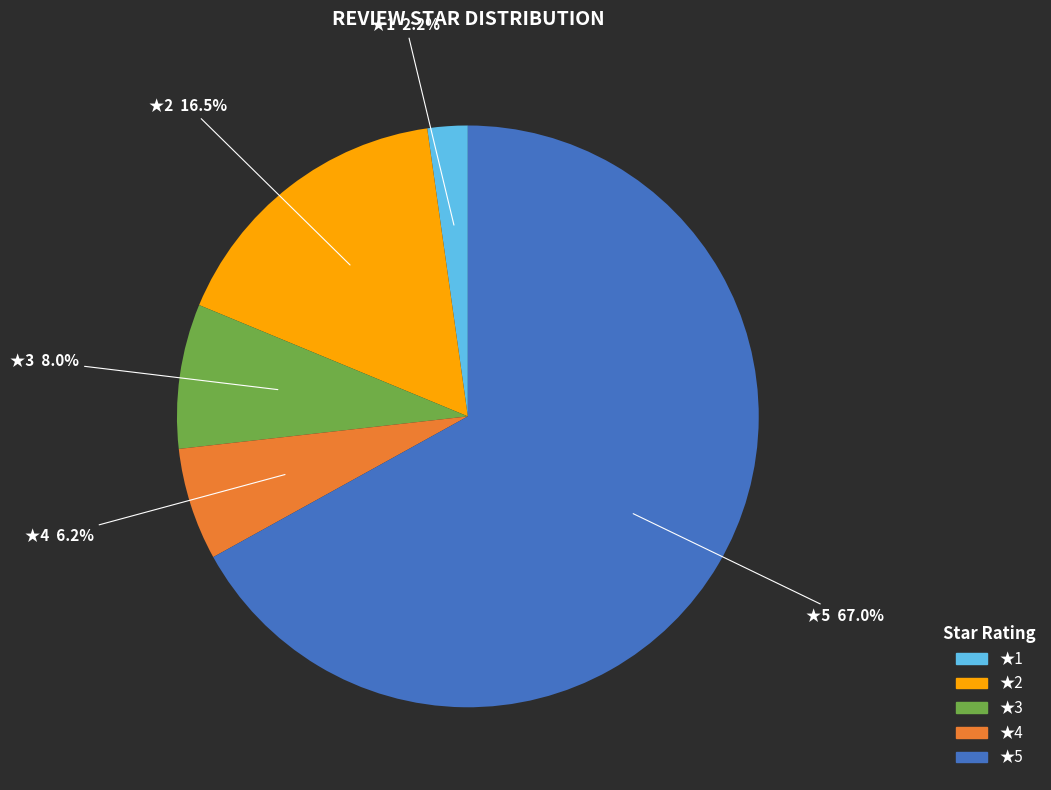

Does any single category account for the majority?

Yes